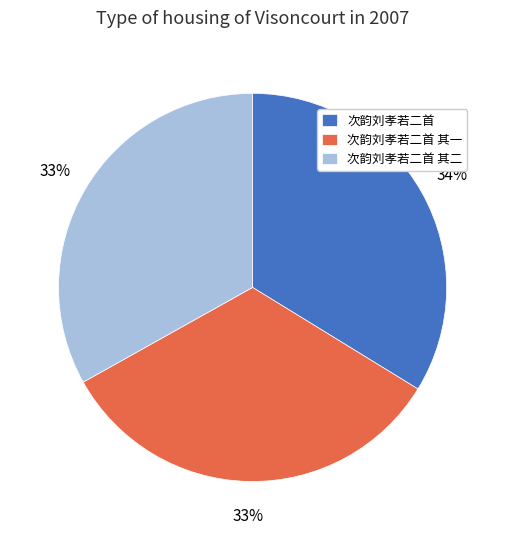

Combined, do 次韵刘孝若二首 其二 and 次韵刘孝若二首 其一 account for over 50%?

Yes